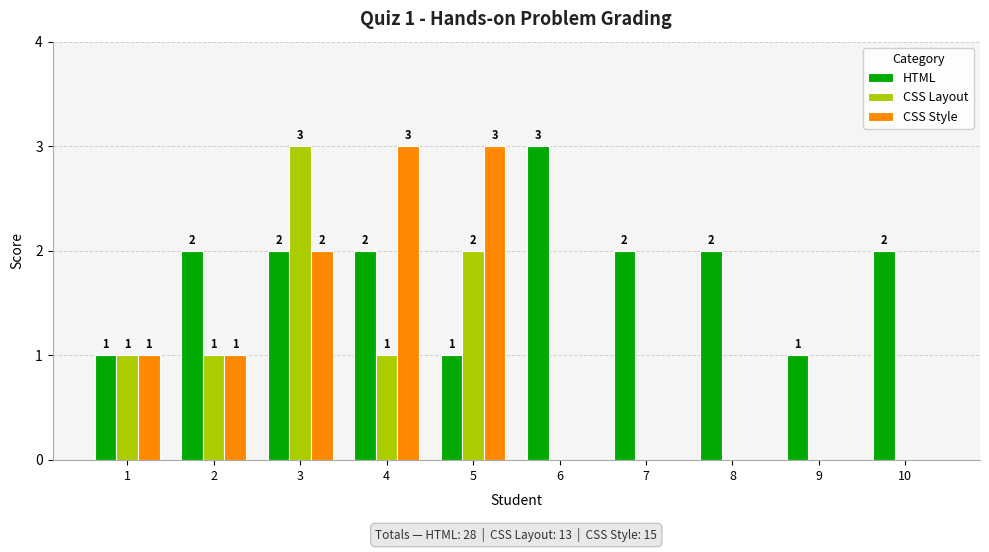

How many CSS Style values are between 0 and 2?

8